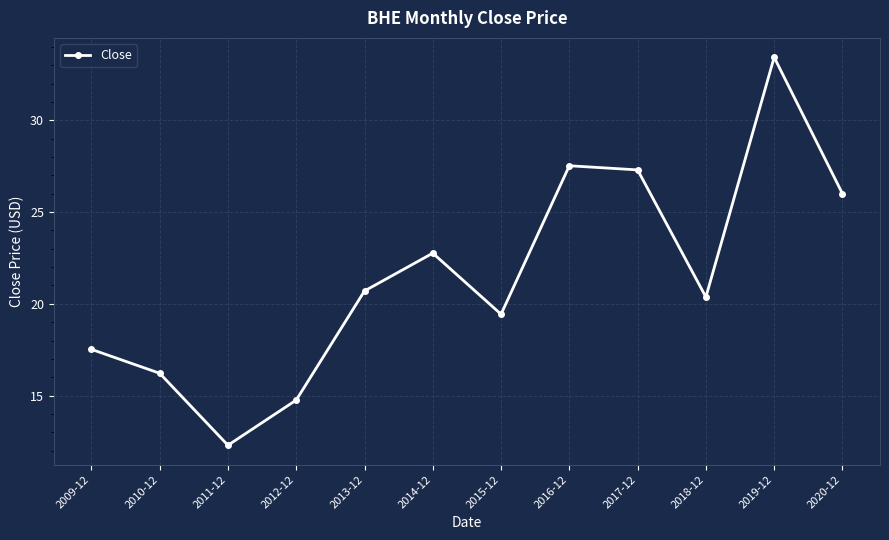

What is the maximum value shown in the chart?

33.4